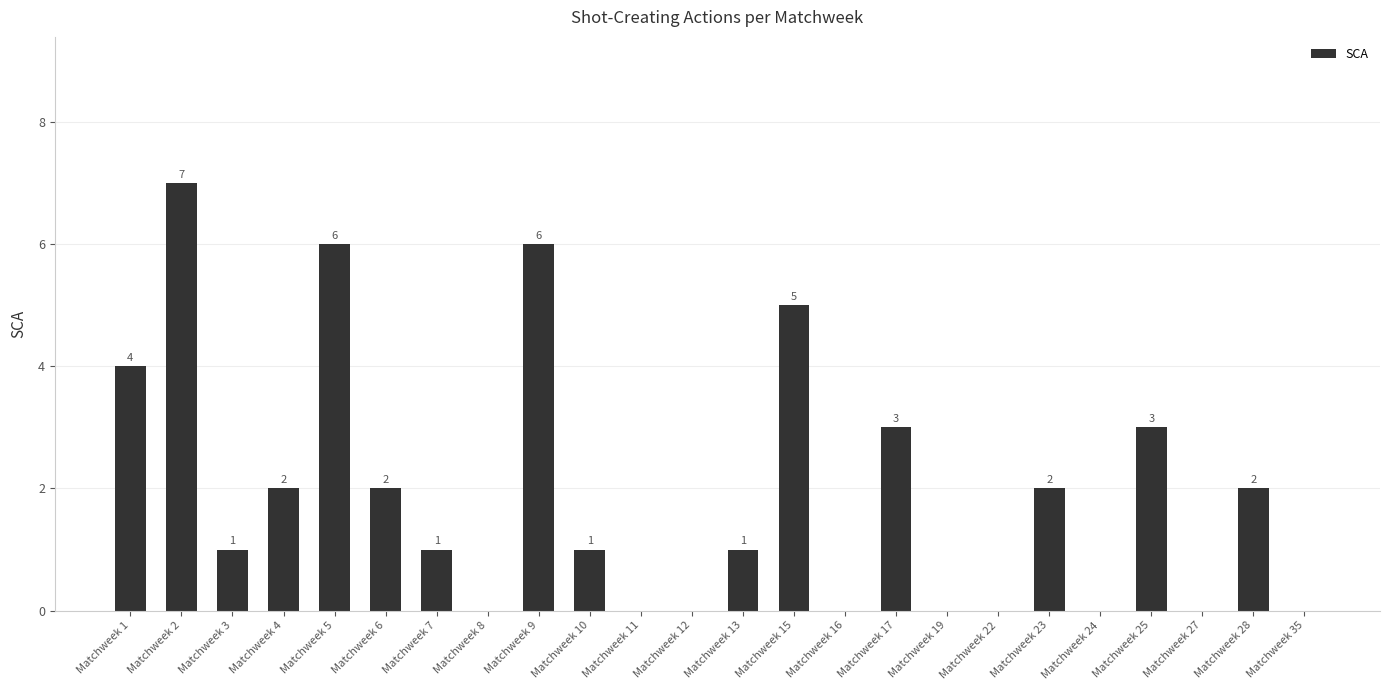

Between Matchweek 1 and Matchweek 22, which is larger?

Matchweek 1